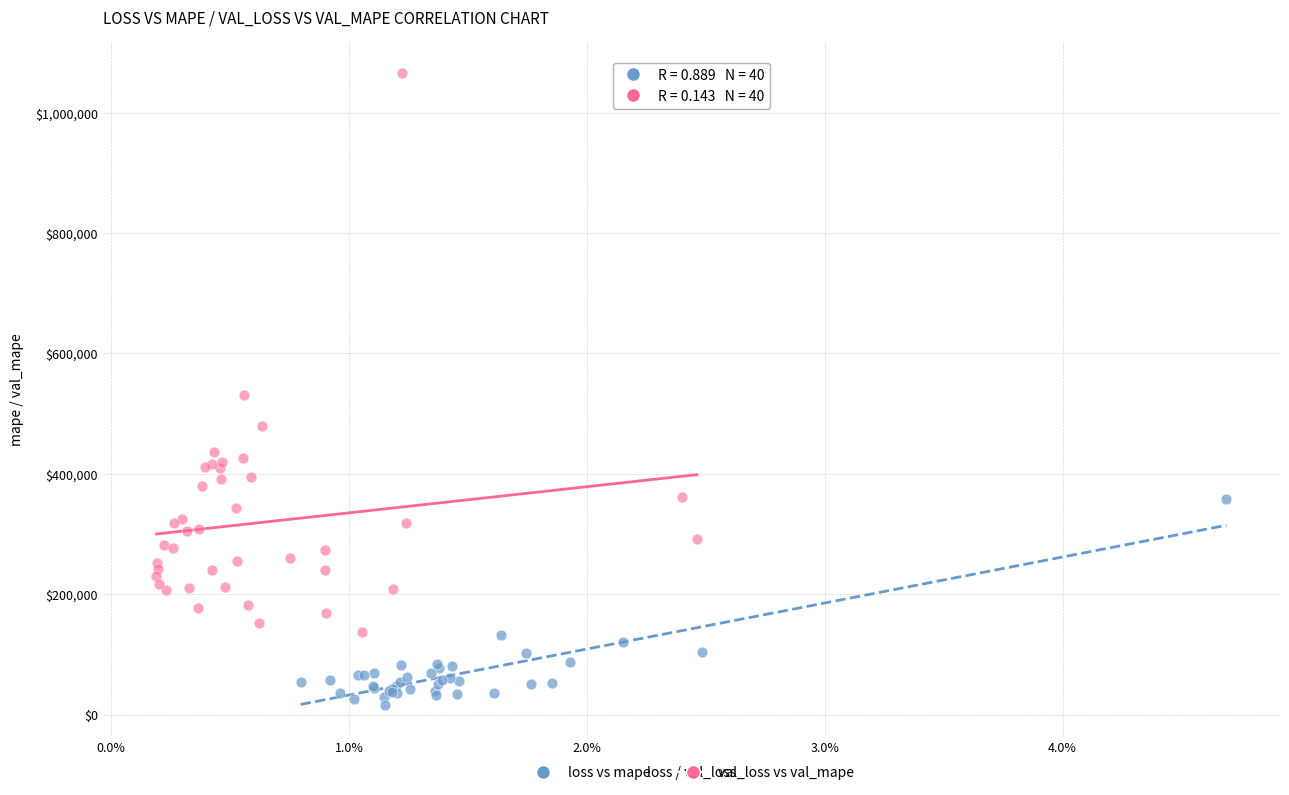

Which series has the widest spread of Y values?

val_loss vs val_mape